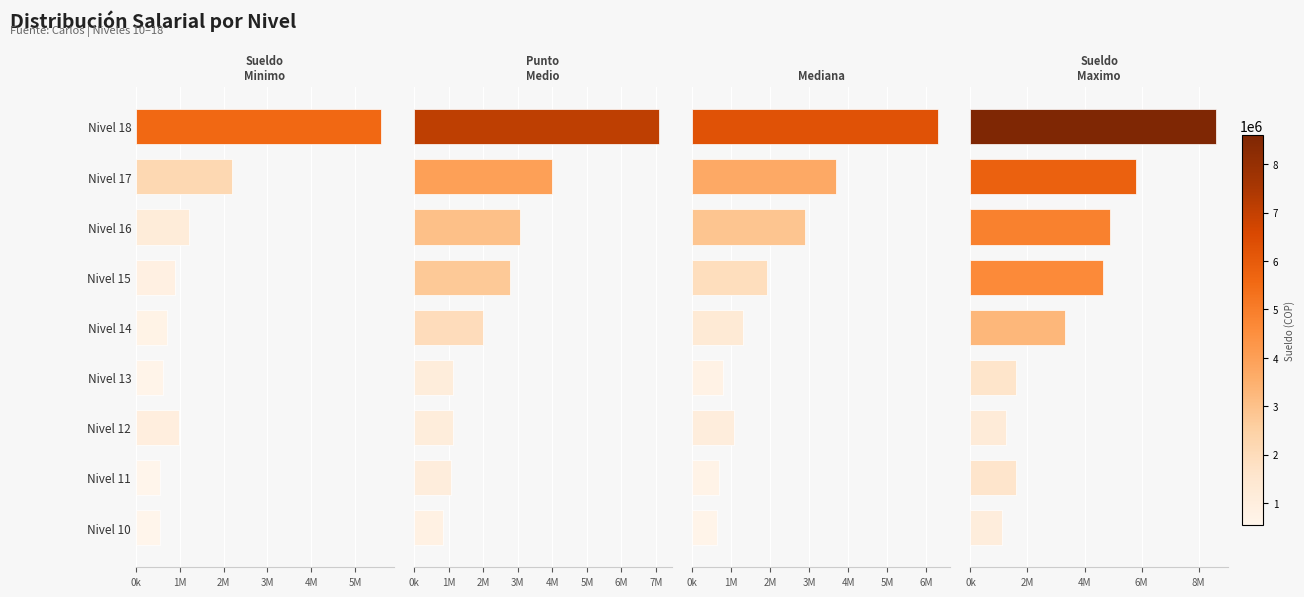

How many data points in Sueldo_Minimo are above 880000?

4